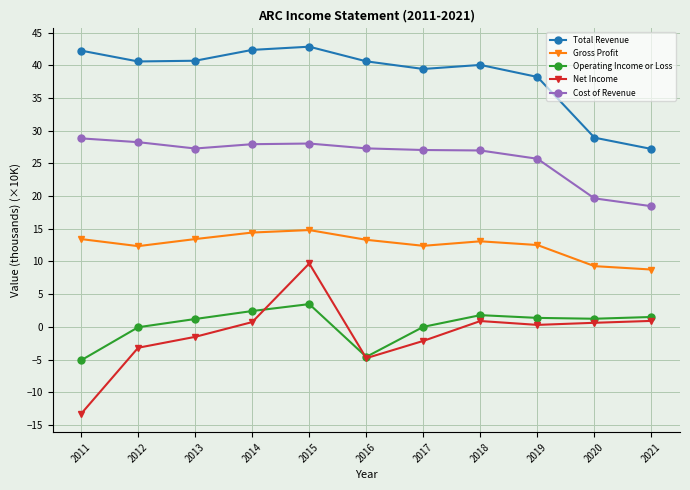

Read the Net Income value at 2020.

0.6